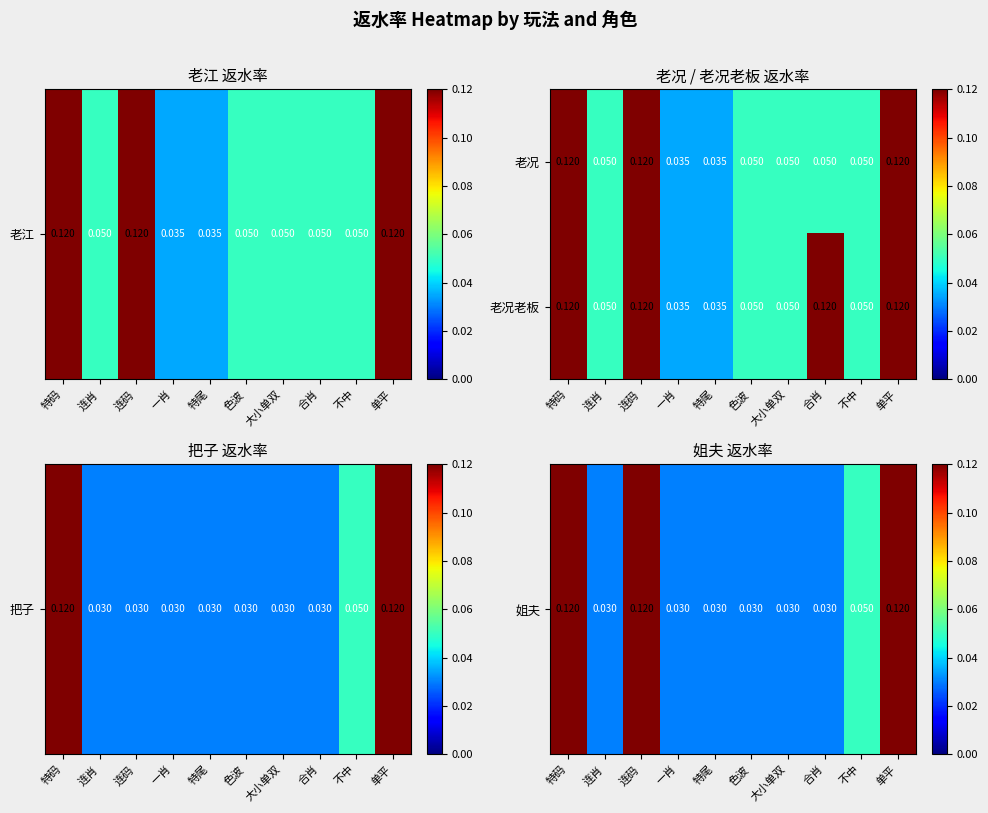

Which series has the largest total across all categories?

老况老板